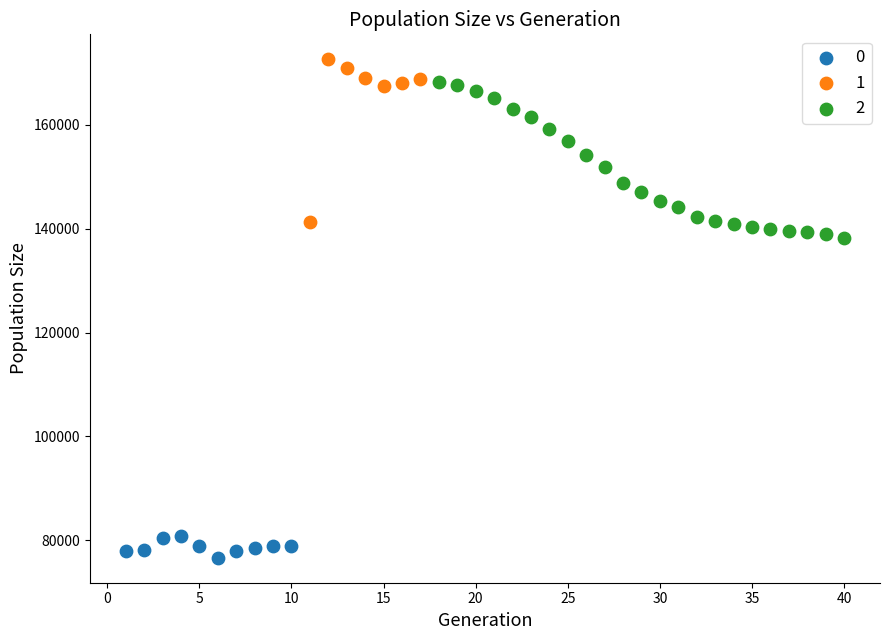

What are all the series names shown in the legend?

0, 1, 2